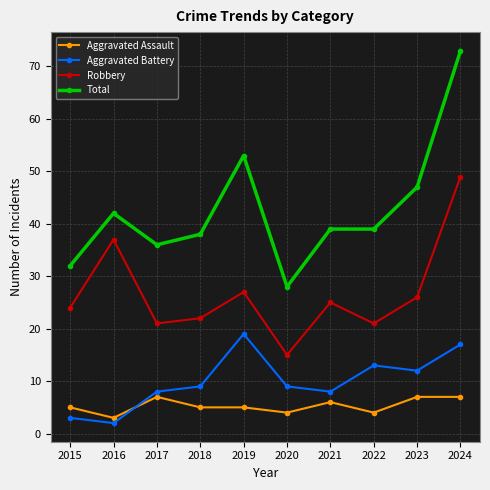

At 2022, list the series in order from smallest to largest.

Aggravated Assault, Aggravated Battery, Robbery, Total